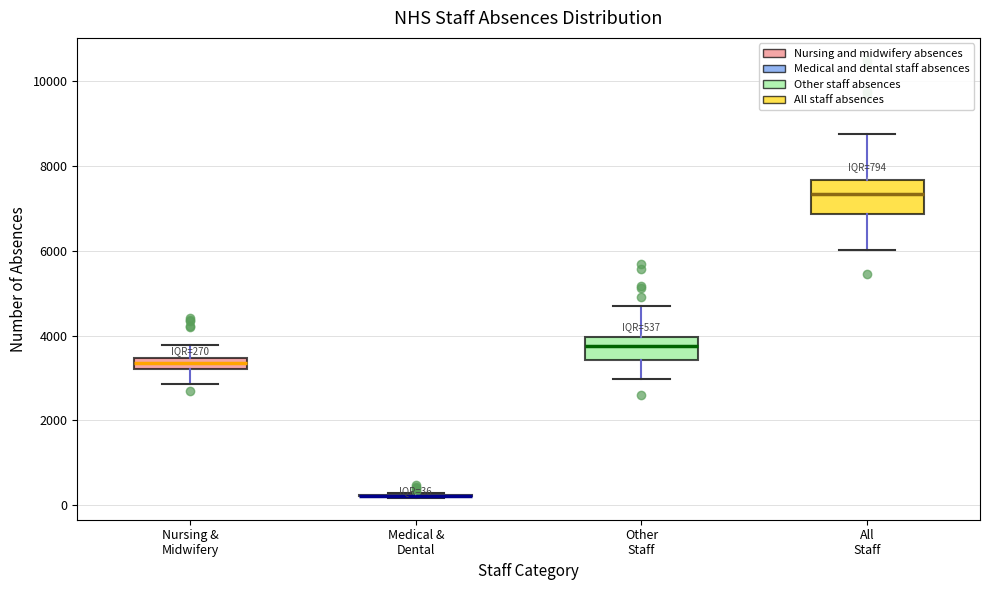

Which box is the tallest, from its lower edge to its upper edge?

All Staff